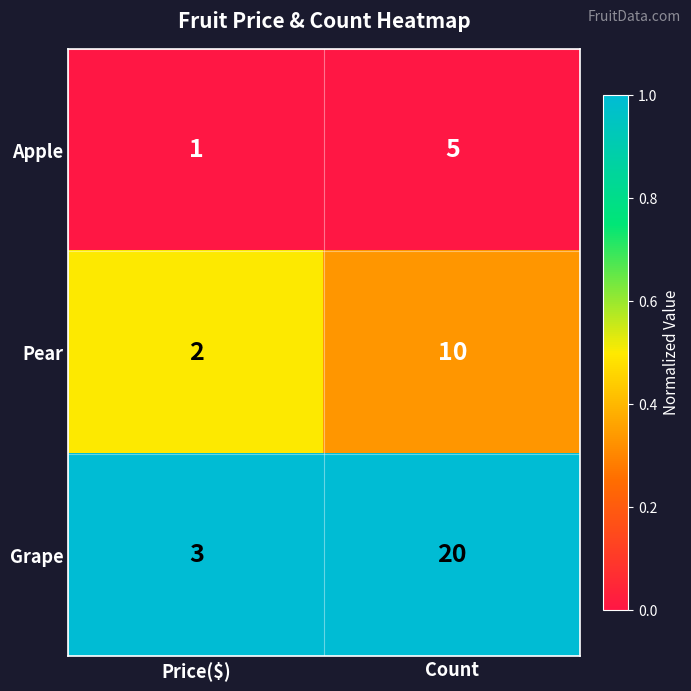

At which label is Apple closest to 3?

Price($)